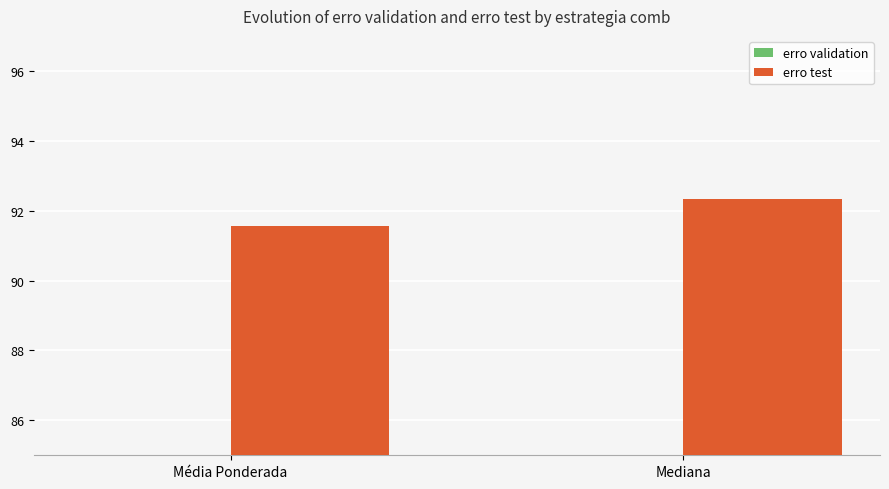

What are all the series names shown in the legend?

erro validation, erro test